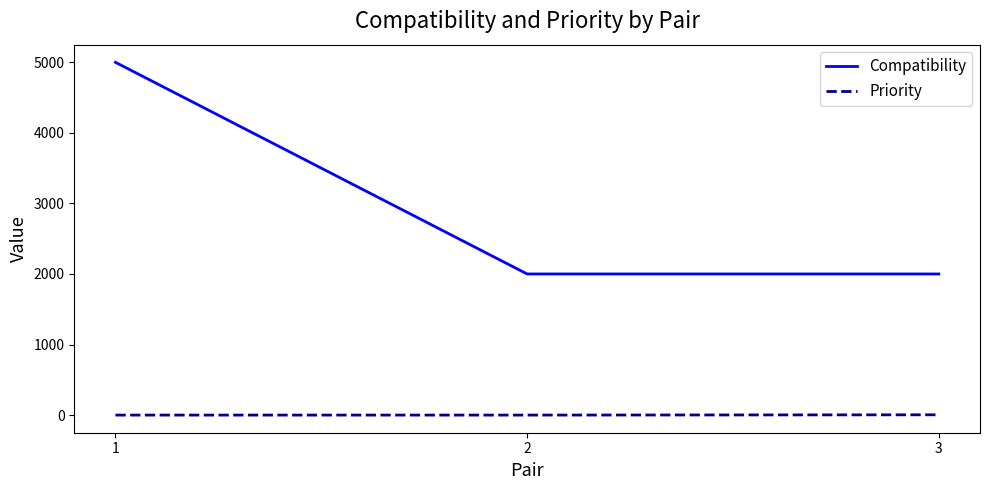

Rank the series by their average value, from highest to lowest.

Compatibility, Priority